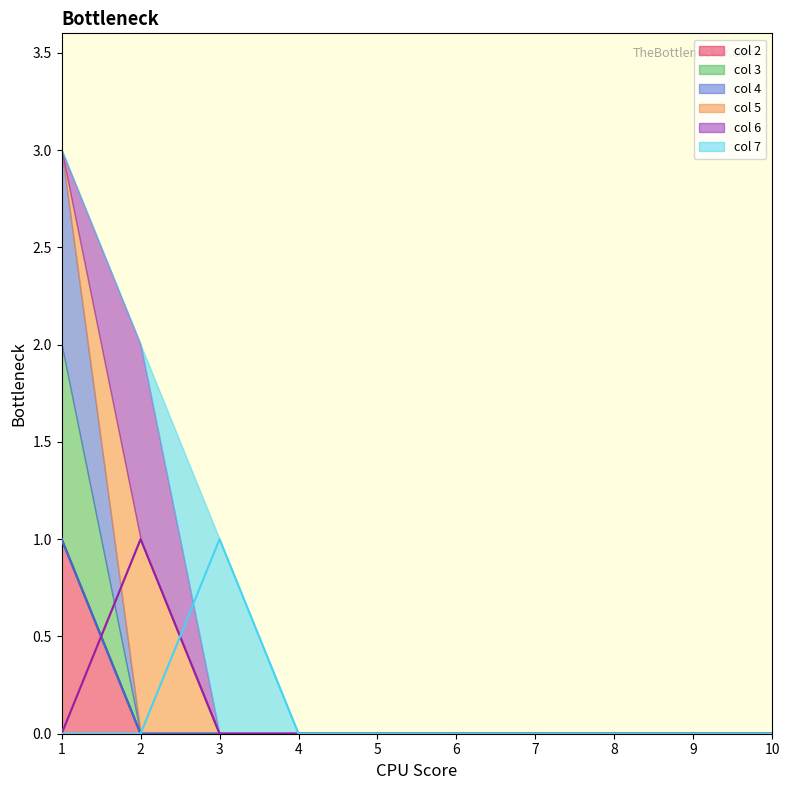

Does the chart display data point markers on the line(s)?

No